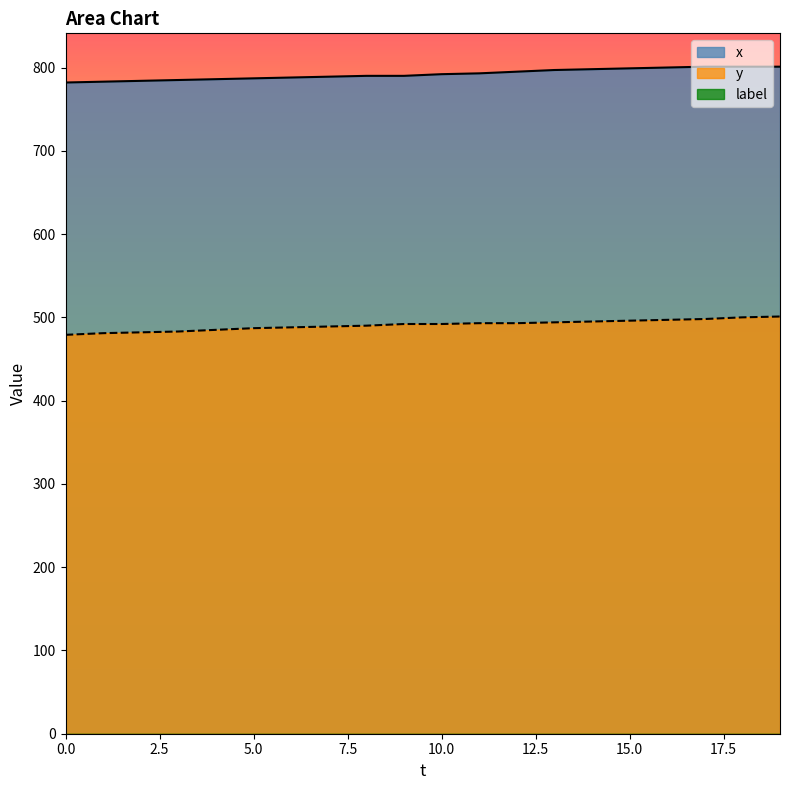

Which has a higher value, 18 or 1?

18